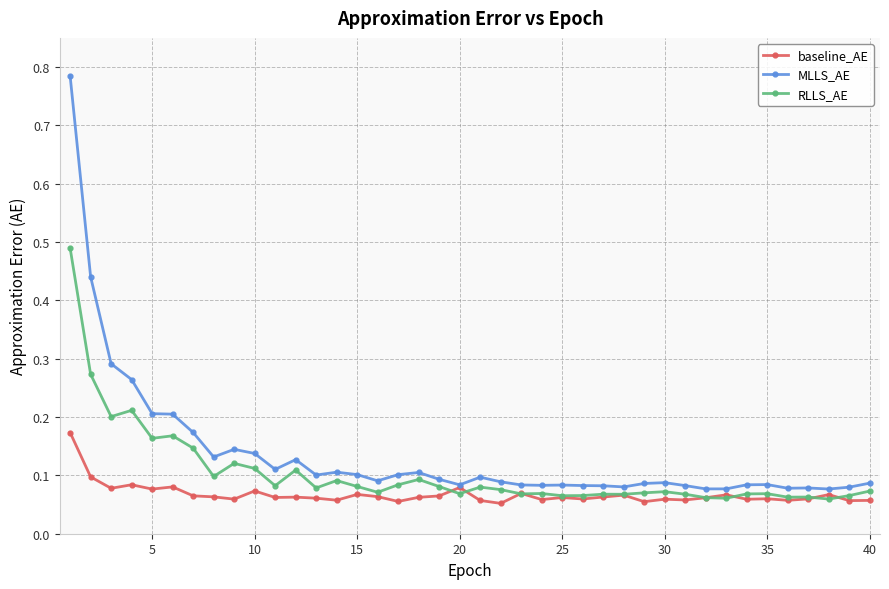

What is the sum of all RLLS_AE values?

4.2